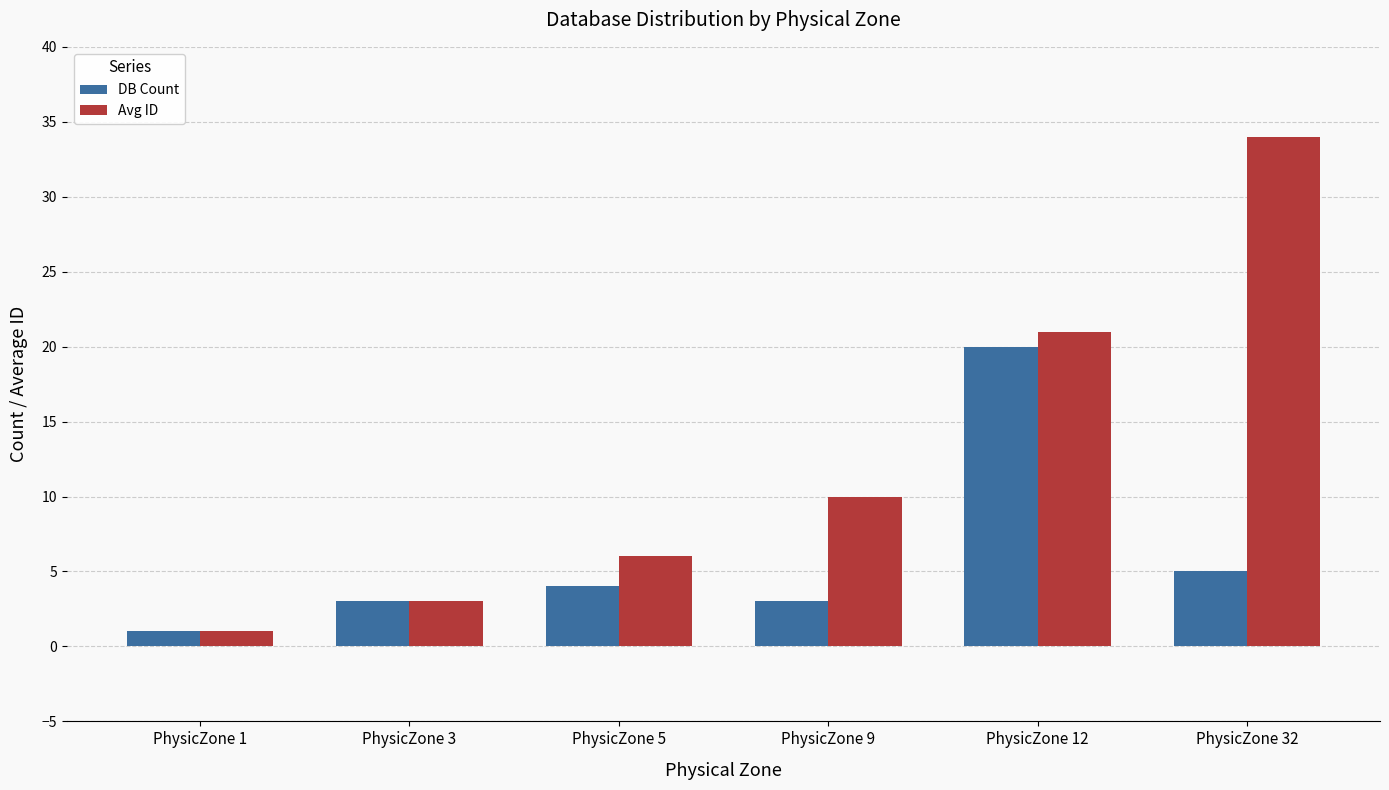

The DB Count series shows 3 at PhysicZone 9. True or false?

True